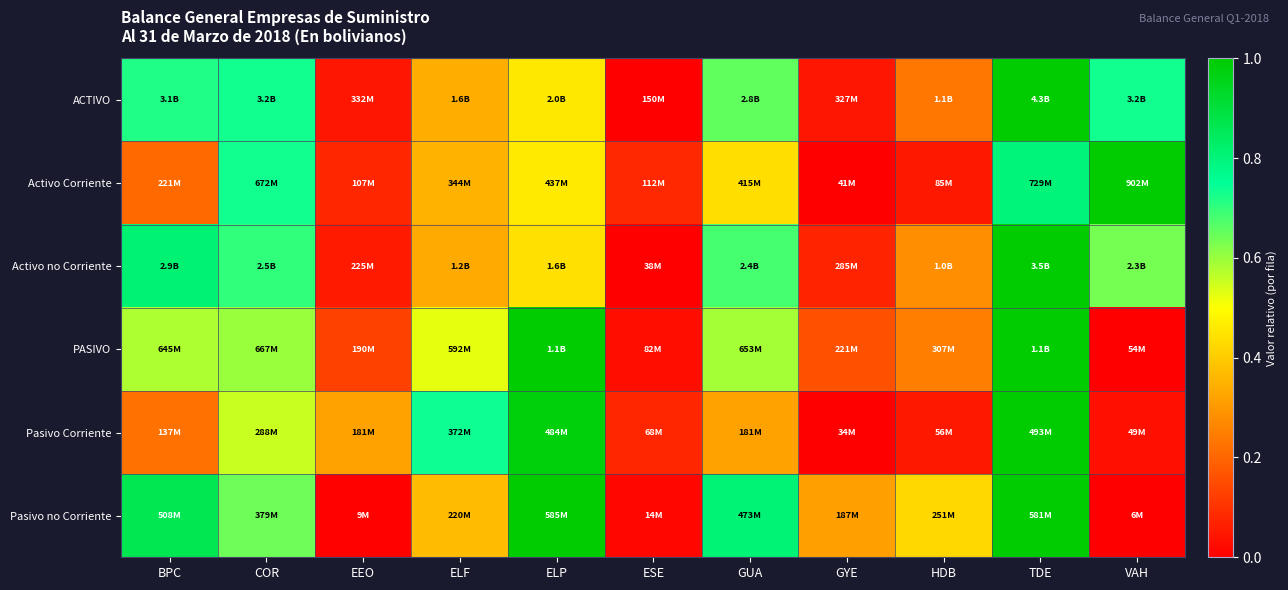

Which series has the widest spread of values?

ACTIVO